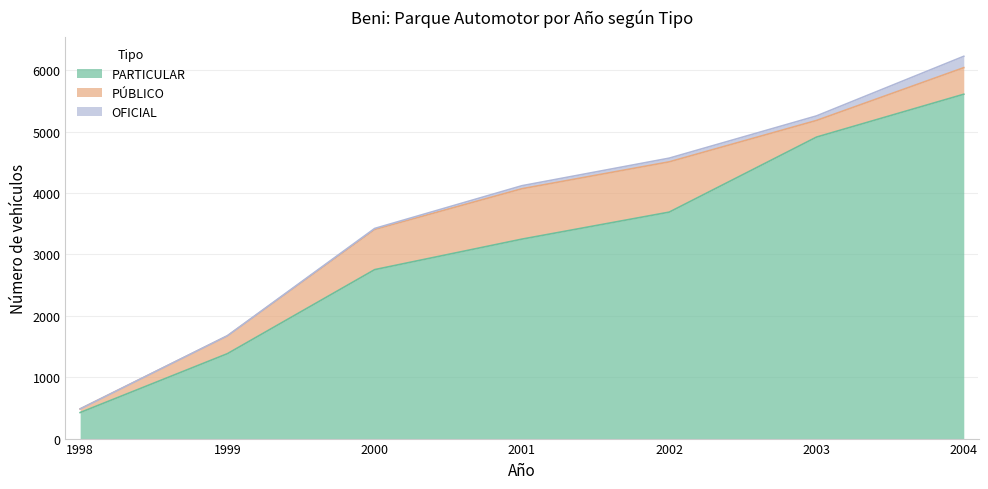

Reading left to right, list all the values displayed in this chart.

PARTICULAR: 1998=424	1999=1383	2000=2752	2001=3249	2002=3689	2003=4911	2004=5609
PÚBLICO: 1998=59	1999=289	2000=655	2001=821	2002=819	2003=271	2004=433
OFICIAL: 1998=0	1999=4	2000=16	2001=49	2002=60	2003=74	2004=185